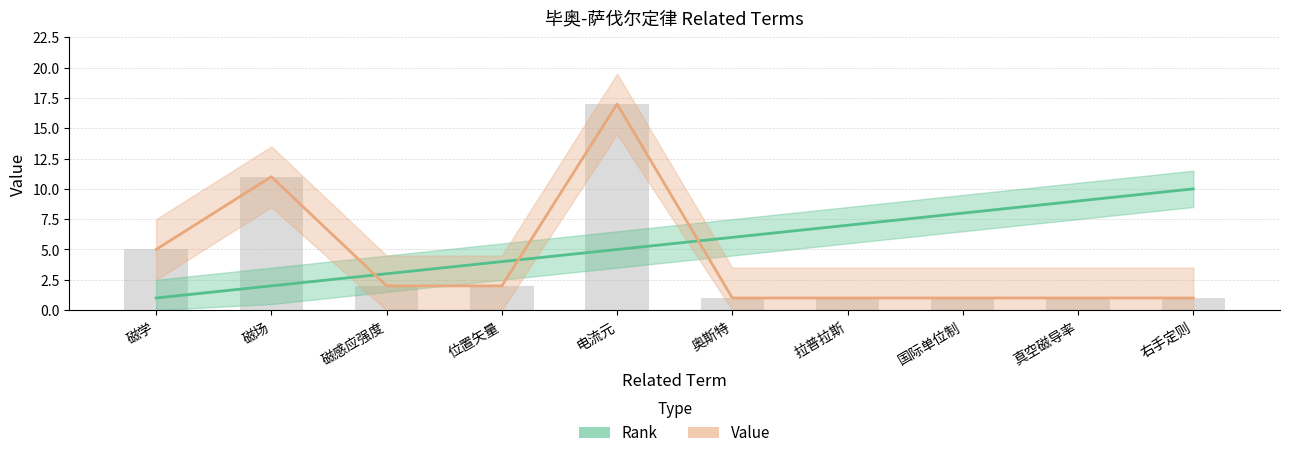

At which category is the sum across all series the highest?

电流元